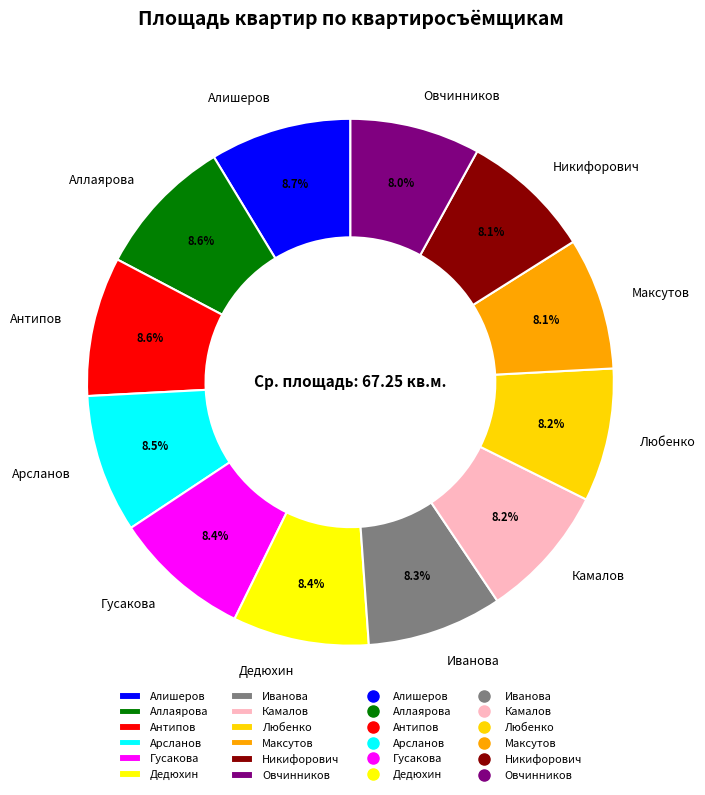

The Овчинников slice represents 16% of the pie. True or false?

False